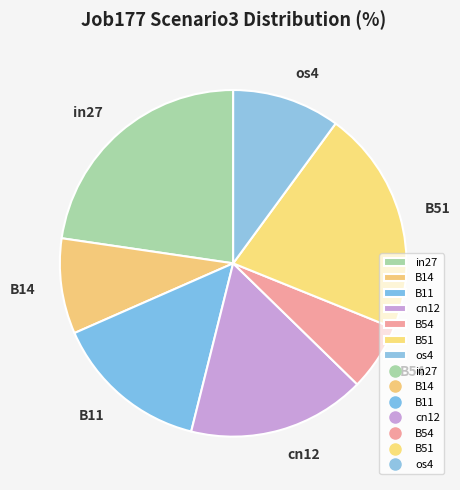

Between in27 and B14, which is larger?

in27